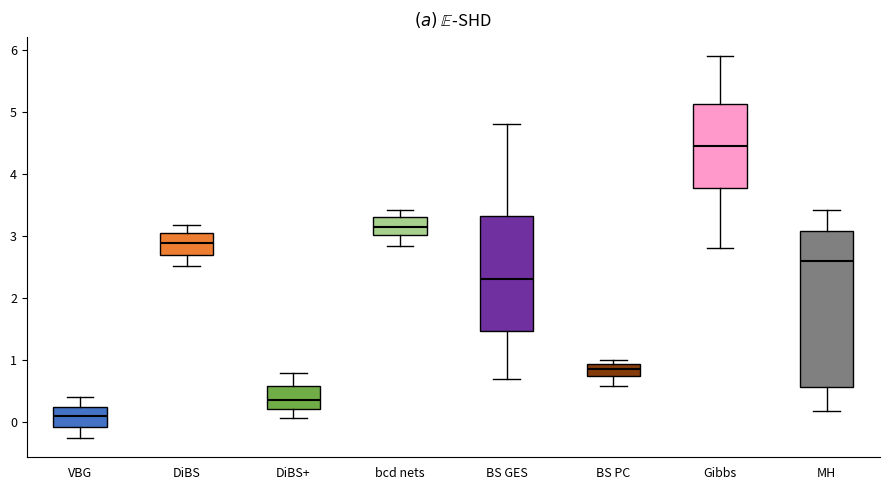

Reading left to right, read every box against the y-axis: the position of its median line, the range the box covers, and the ends of its whiskers. The values are not printed on the chart, so give them approximately, as read against the axis.

VBG: median 0.1, box -0.1 to 0.2, whiskers -0.3 to 0.4
DiBS: median 2.9, box 2.7 to 3.0, whiskers 2.5 to 3.2
DiBS+: median 0.4, box 0.2 to 0.6, whiskers 0.1 to 0.8
bcd nets: median 3.1, box 3.0 to 3.3, whiskers 2.8 to 3.4
BS GES: median 2.3, box 1.5 to 3.3, whiskers 0.7 to 4.8
BS PC: median 0.9 (inside the box), box 0.7 to 0.9, whiskers 0.6 to 1.0
Gibbs: median 4.5, box 3.8 to 5.1, whiskers 2.8 to 5.9
MH: median 2.6, box 0.6 to 3.1, whiskers 0.2 to 3.4